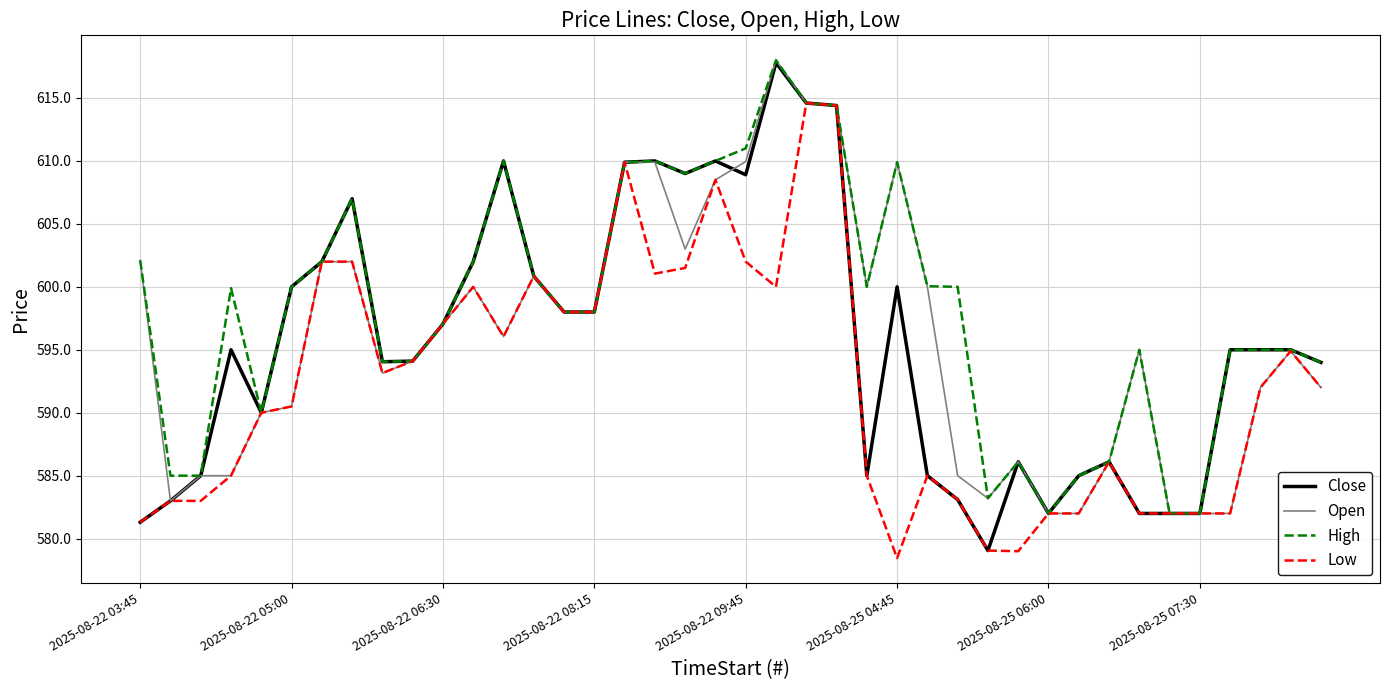

What is the minimum value shown in the chart?

578.5